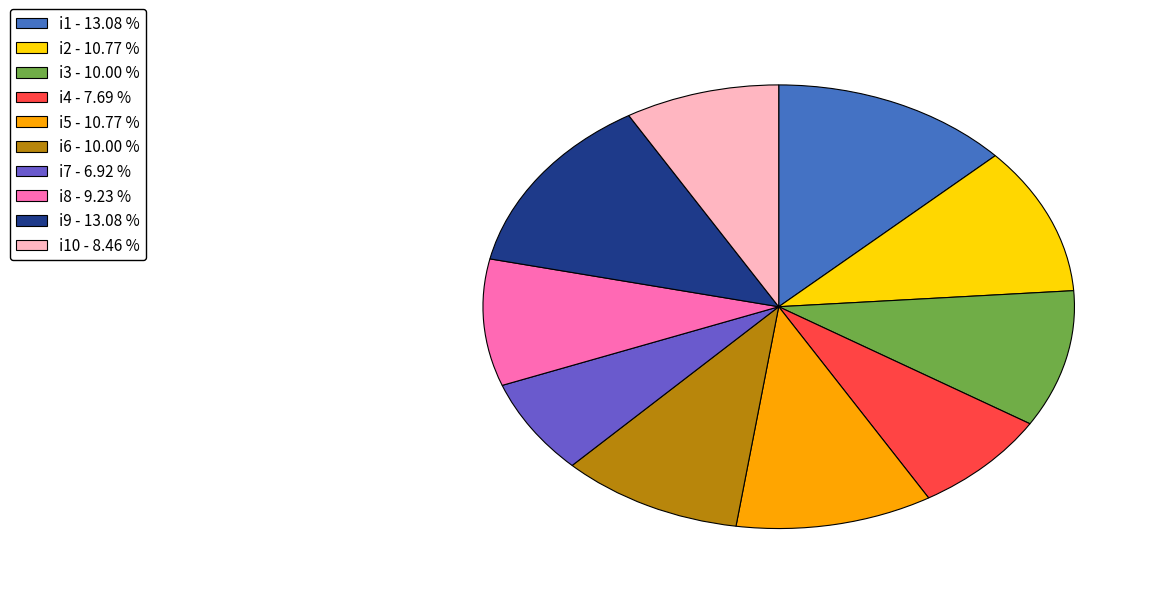

Is the sum of i8 - 9.23 % and i2 - 10.77 % greater than half?

No